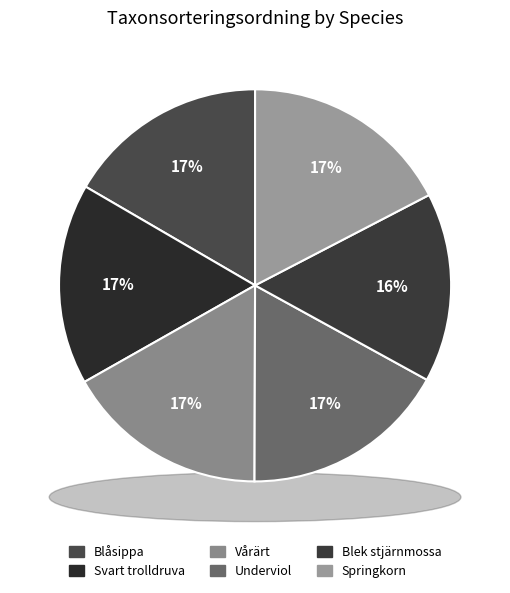

Does Svart trolldruva account for over 50% of the chart?

No